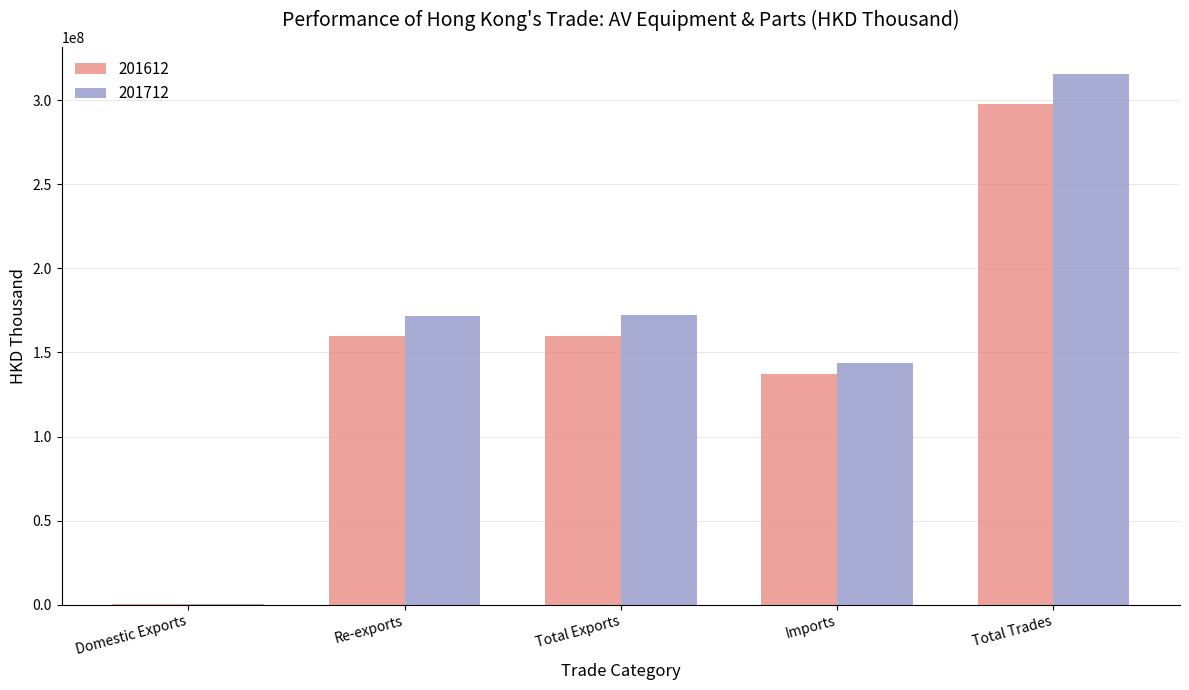

What is the total value across all series at Re-exports?

331531935.4